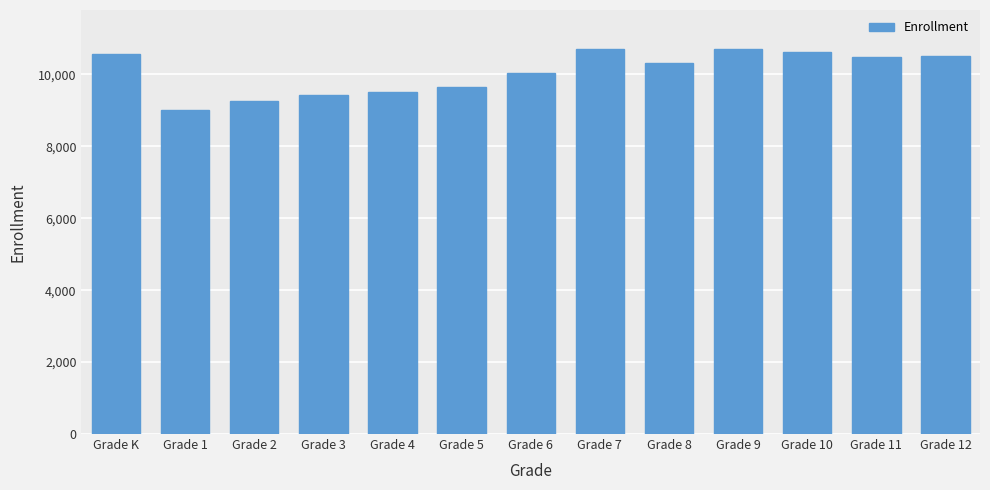

Is it true that the value at Grade 12 is 10499?

True